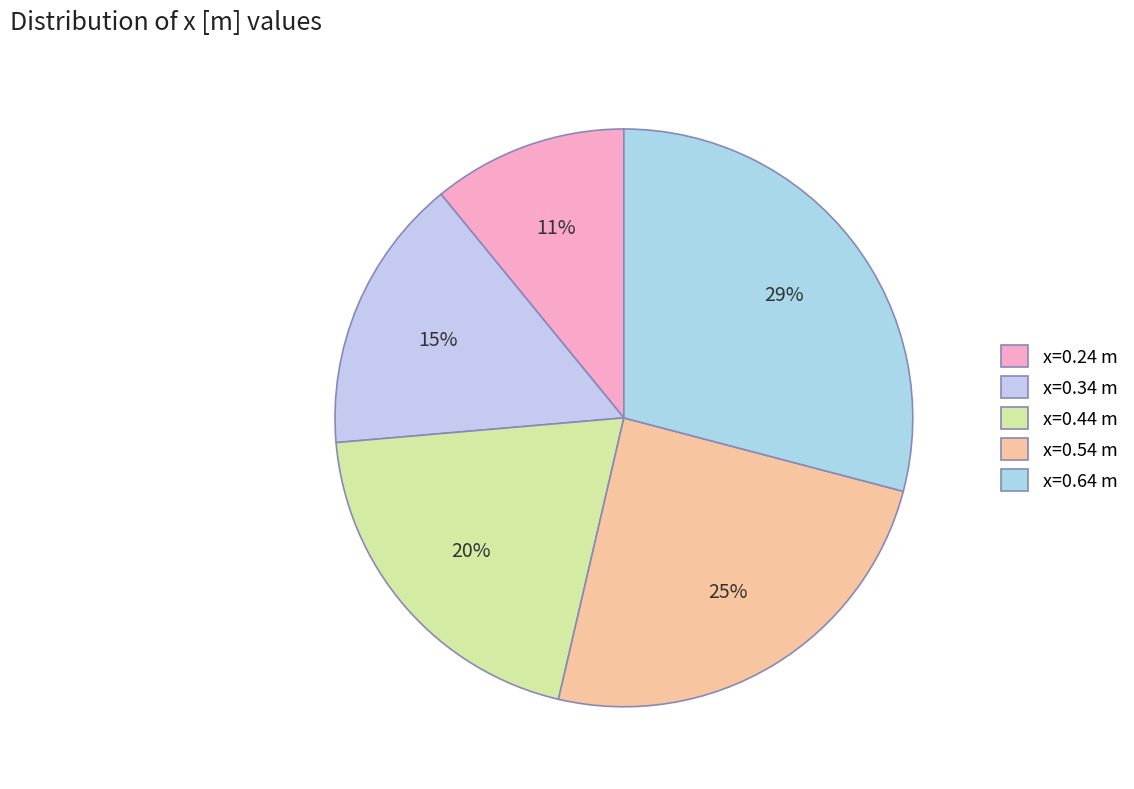

How many segments does this pie chart have?

5